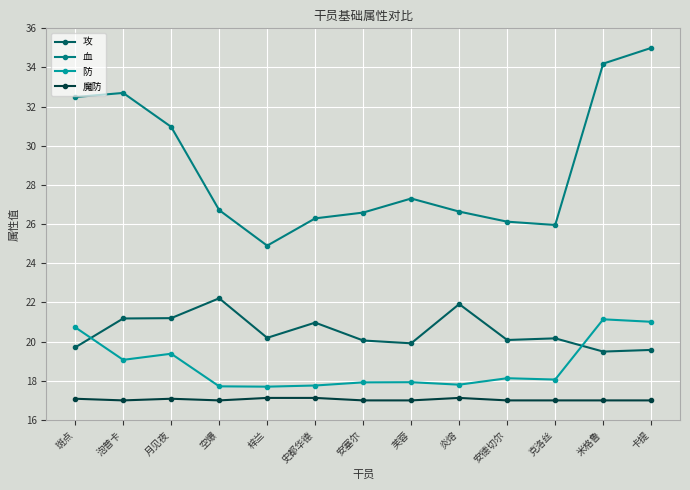

What is the sum of all 血 values?

375.9